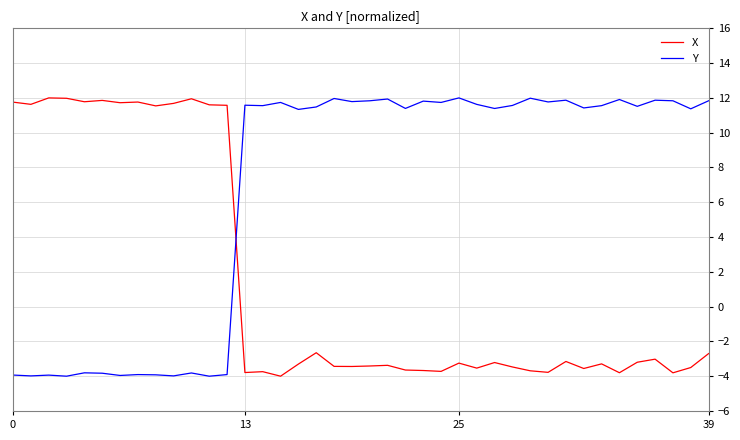

Which series has the largest total across all categories?

Y